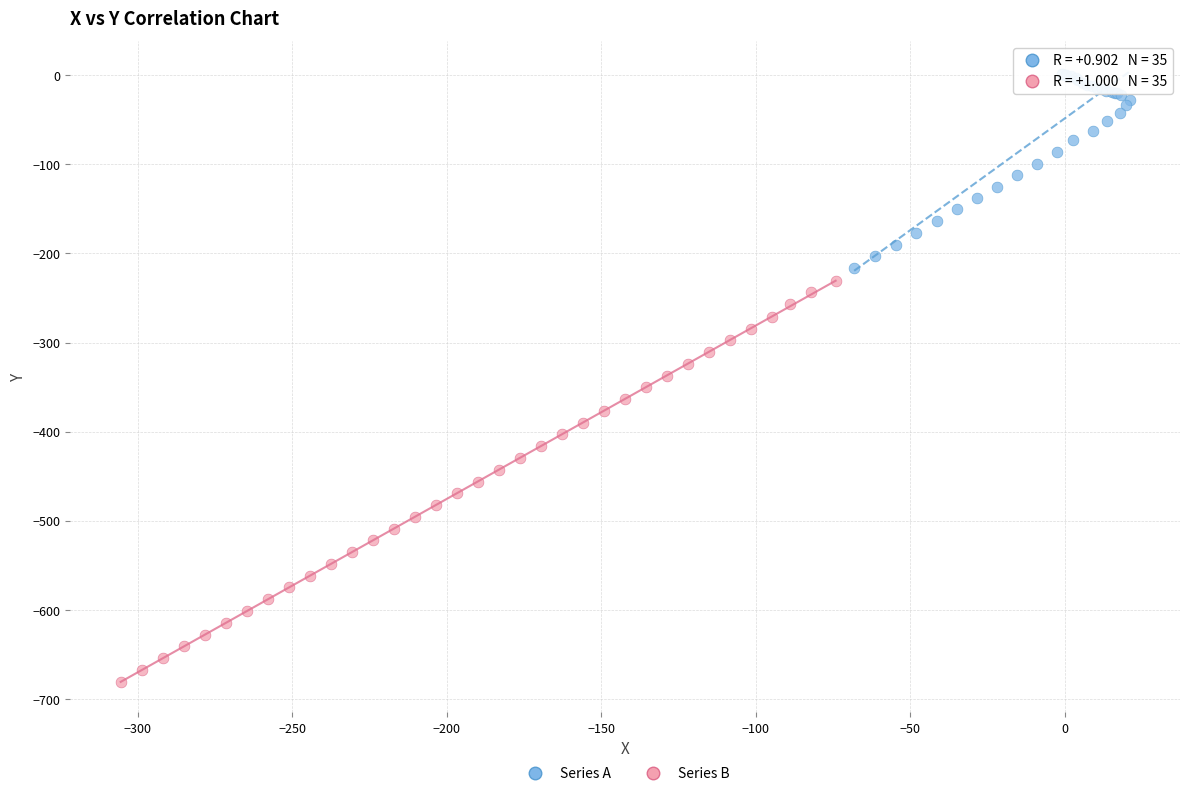

Which series reaches the minimum Y coordinate?

Series B